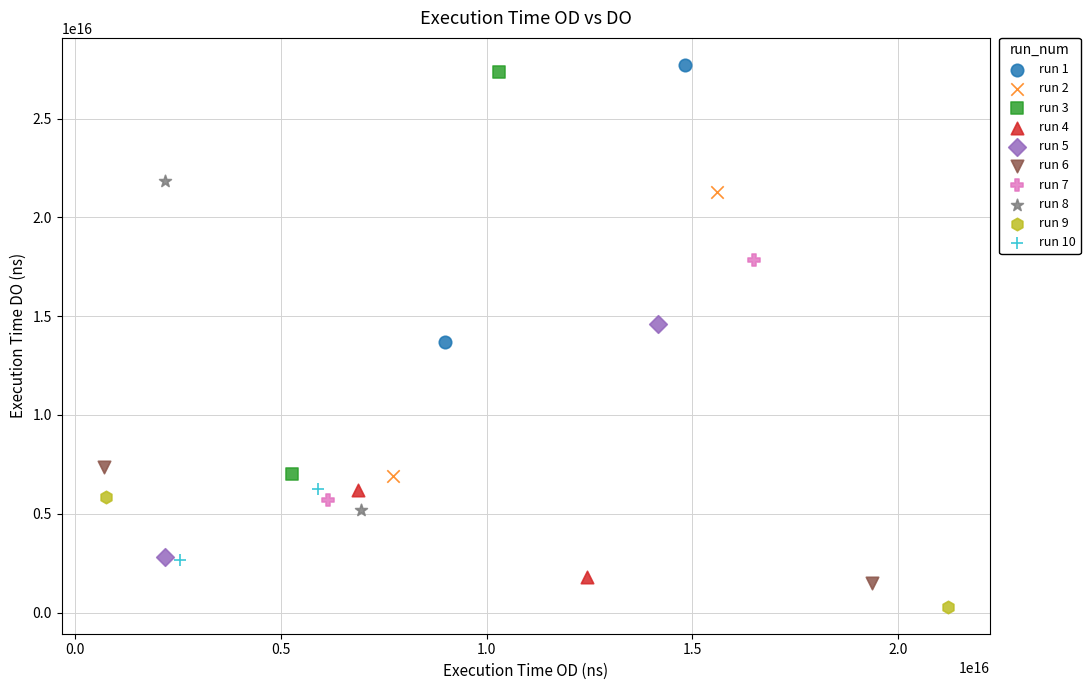

Which series reaches the minimum Y coordinate?

run 9